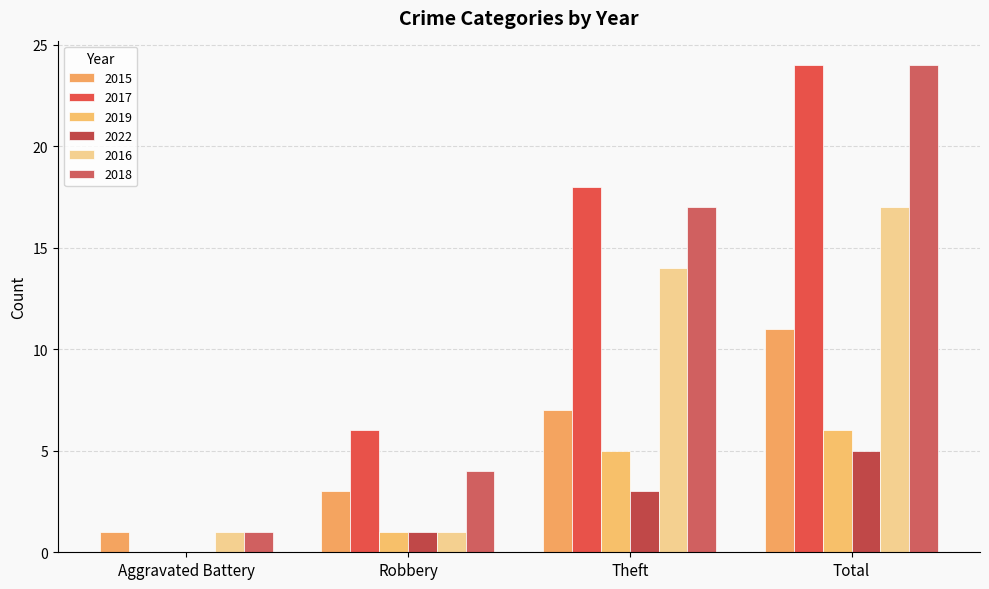

What is the total value across all series at Theft?

64